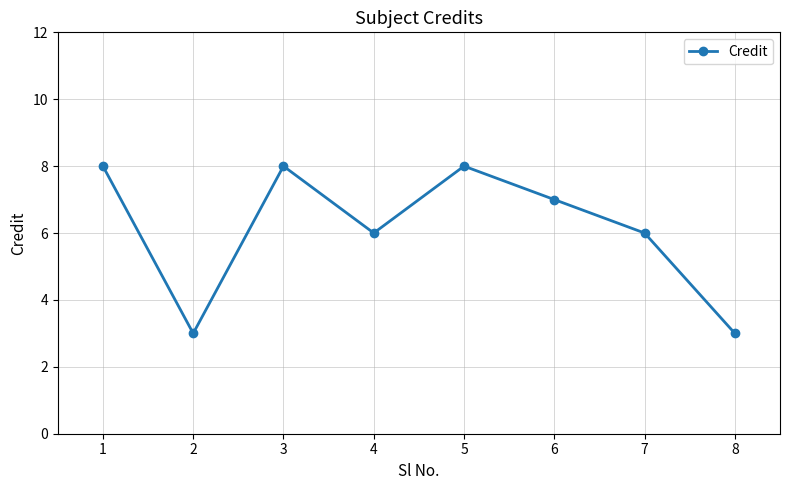

What is the change in value from 5 to 8?

-5